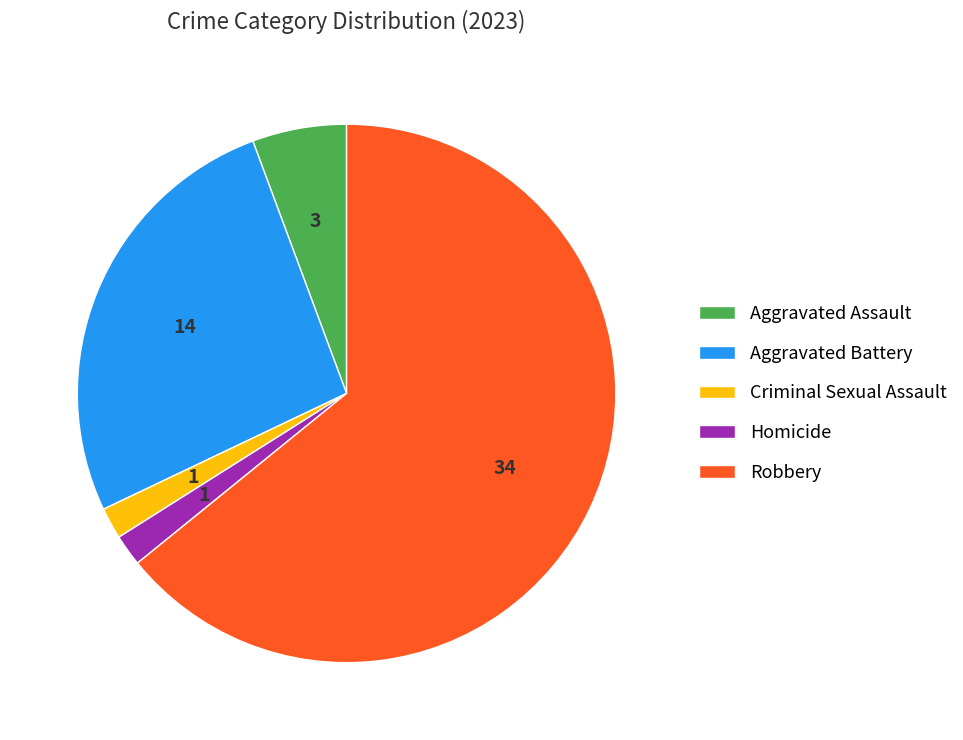

Between Aggravated Assault and Homicide, which is larger?

Aggravated Assault